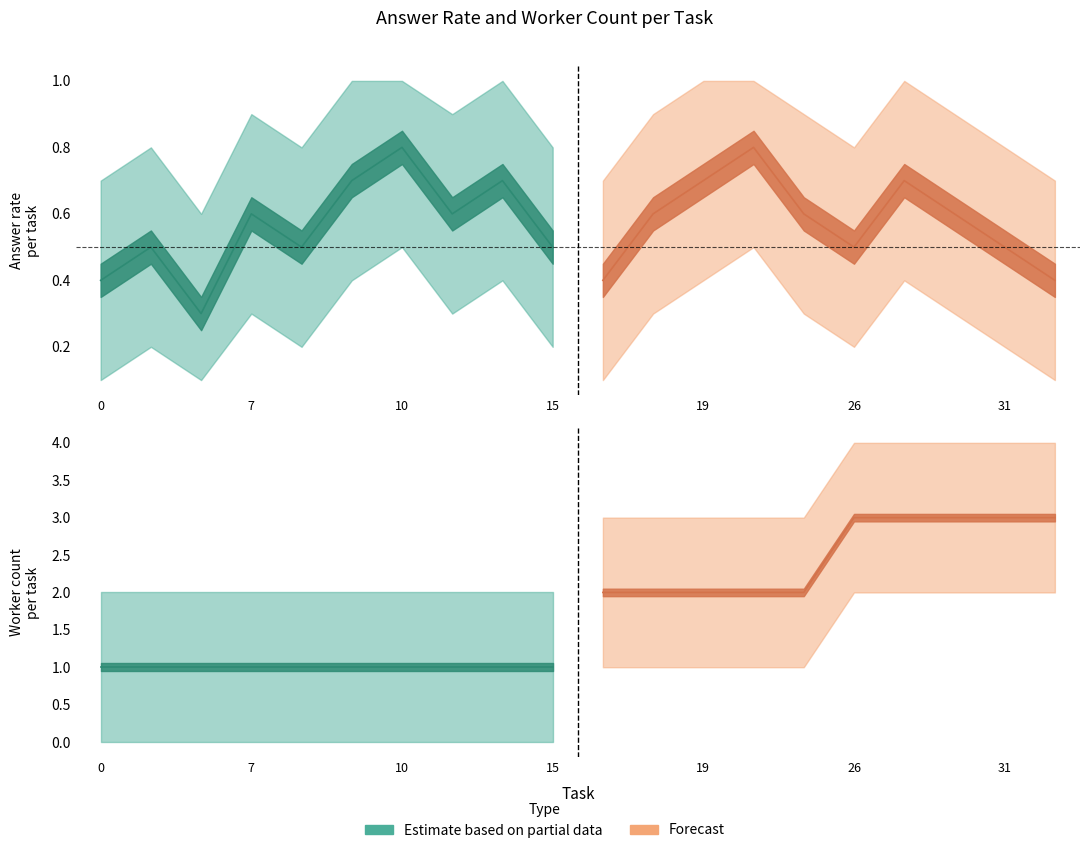

How many interior local valleys does the answer_upper series have?

5